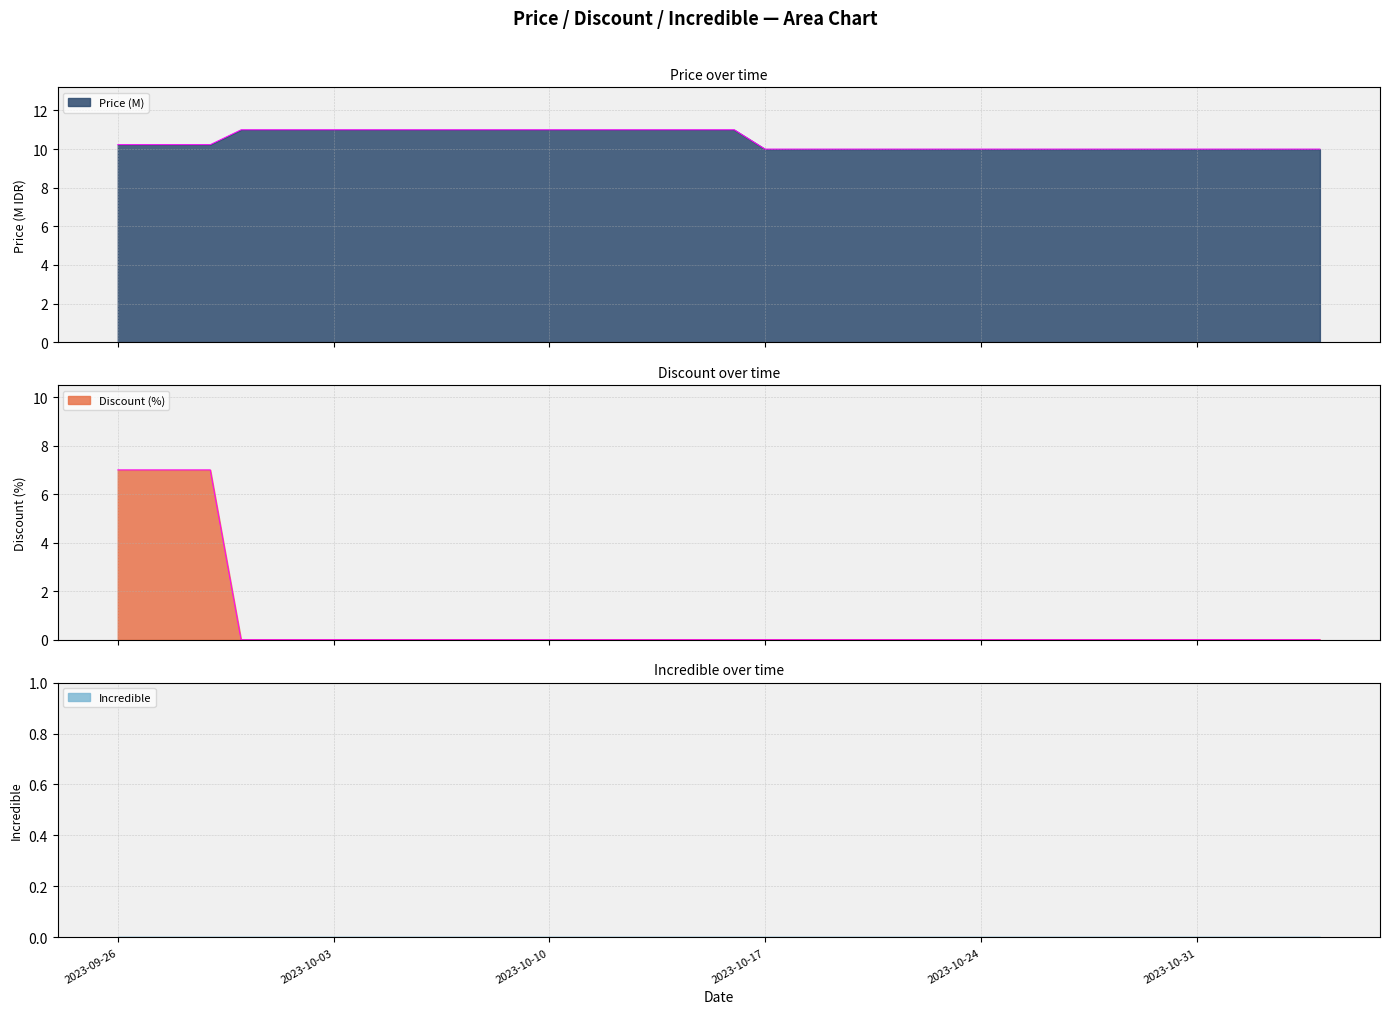

Count the Price values in the range 10 to 11.

40